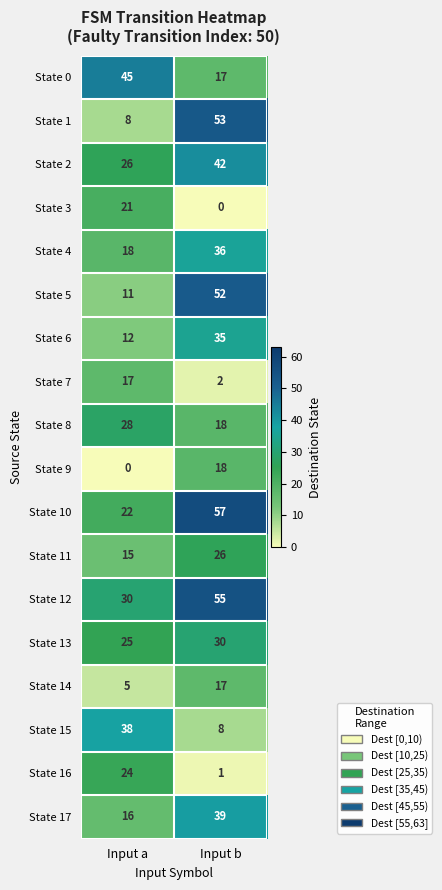

Count the number of data series in this chart.

18